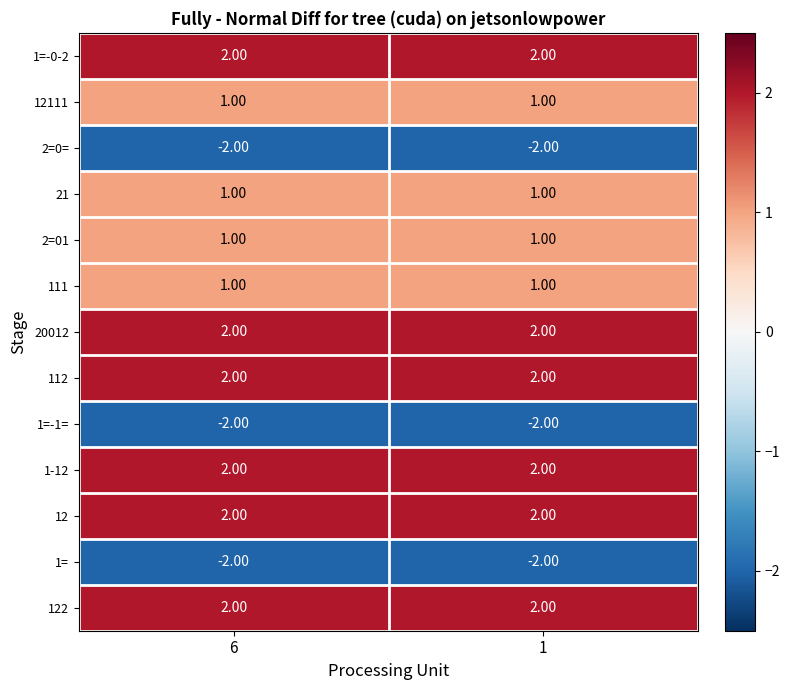

What is the difference between the highest and lowest values at 6?

4